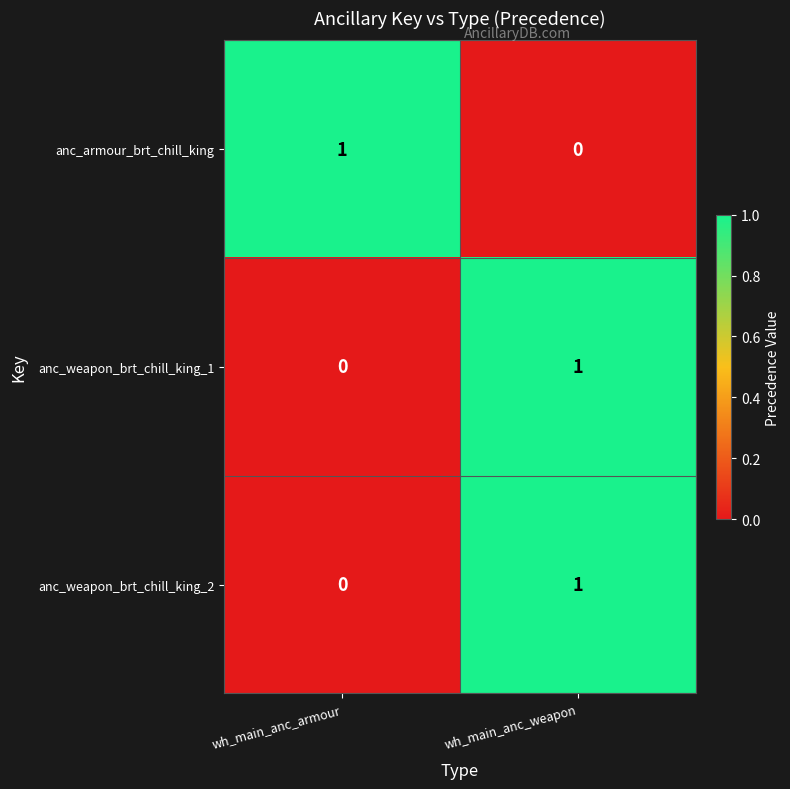

At which label does anc_weapon_brt_chill_king_2 reach its peak?

wh_main_anc_weapon